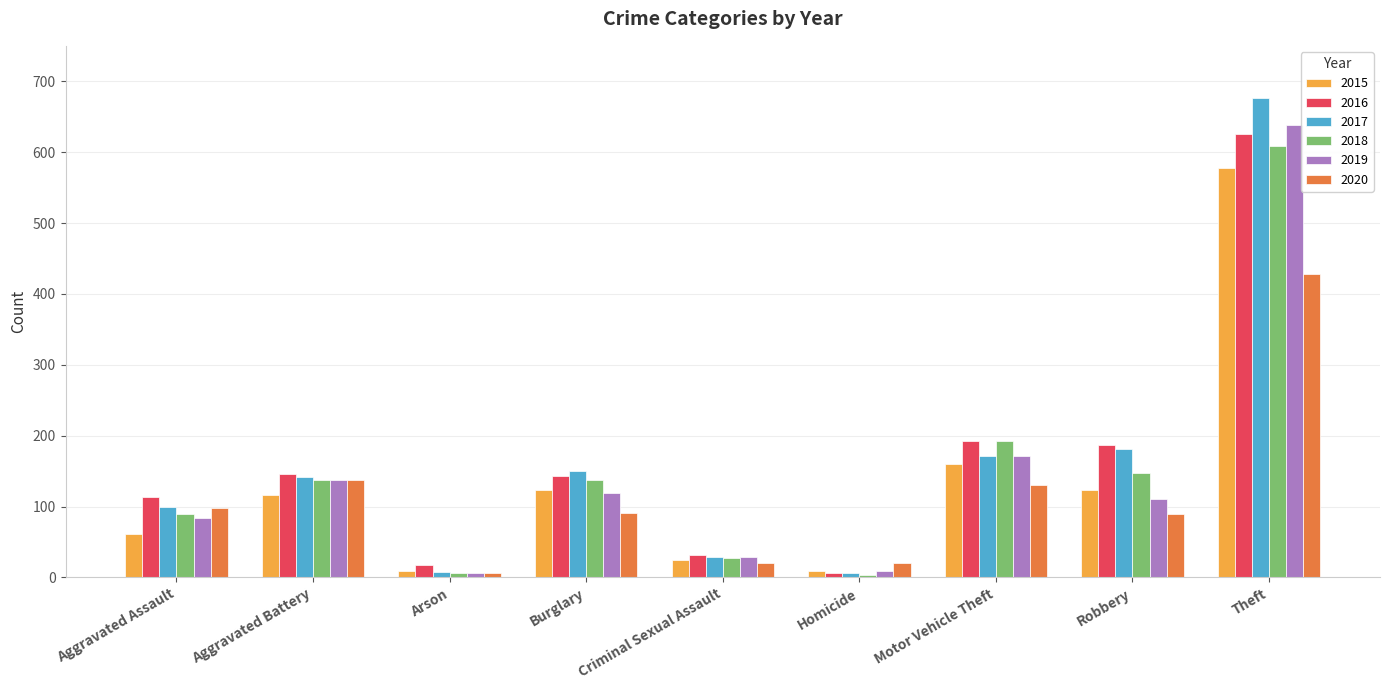

What is the approximate value of 2020 at Homicide?

21